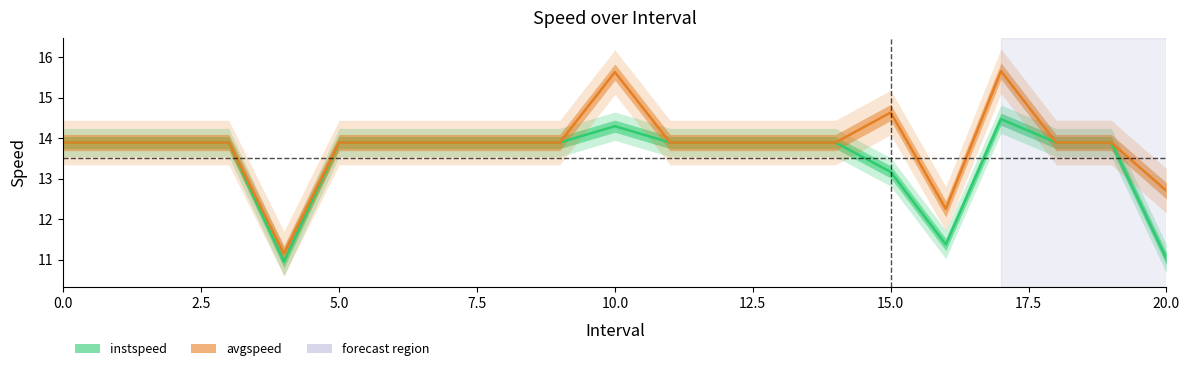

At which label is avgspeed closest to 13?

20